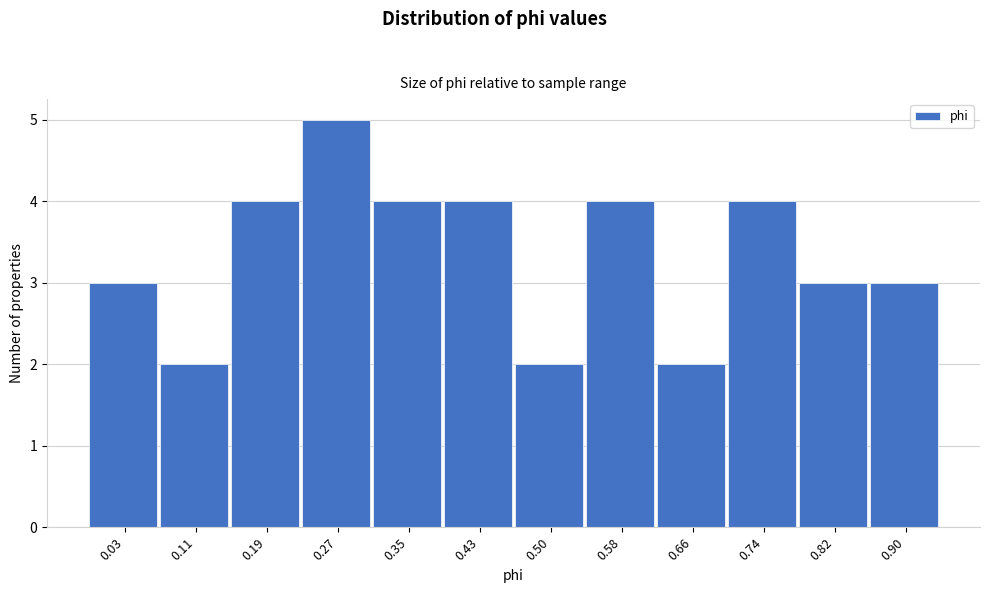

Reading right to left, list all the values displayed in this chart.

3	3	4	2	4	2	4	4	5	4	2	3